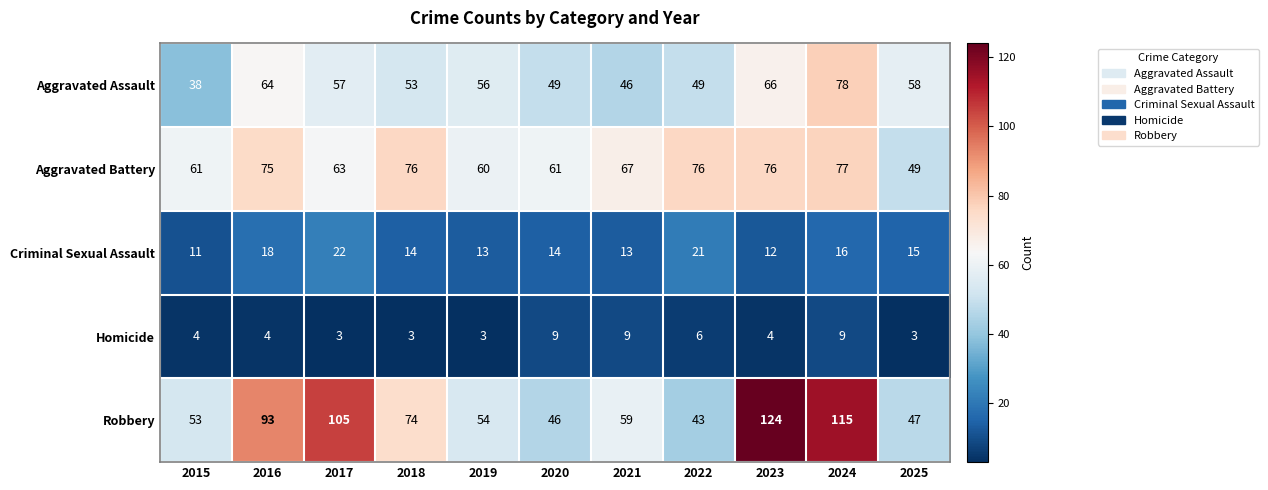

At which label is Aggravated Assault closest to 58?

2025